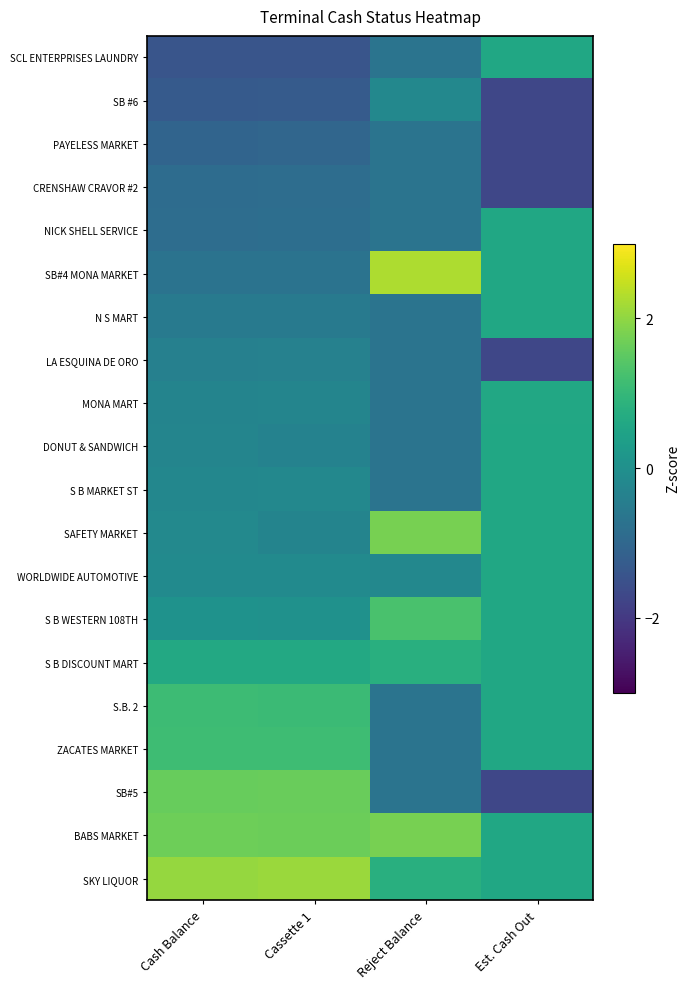

Which category has the lowest value across all series?

Est. Cash Out